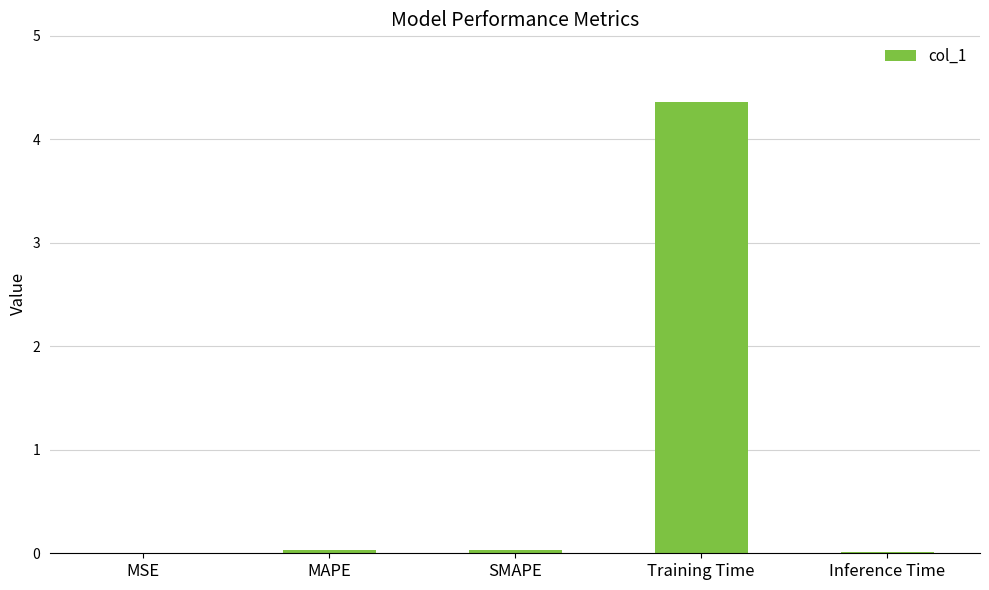

What is the maximum value shown in the chart?

4.4